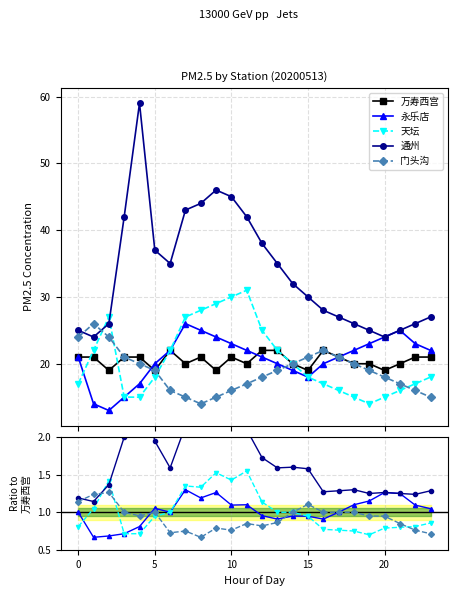

True or false: 永乐店 and 通州 intersect in this chart.

False